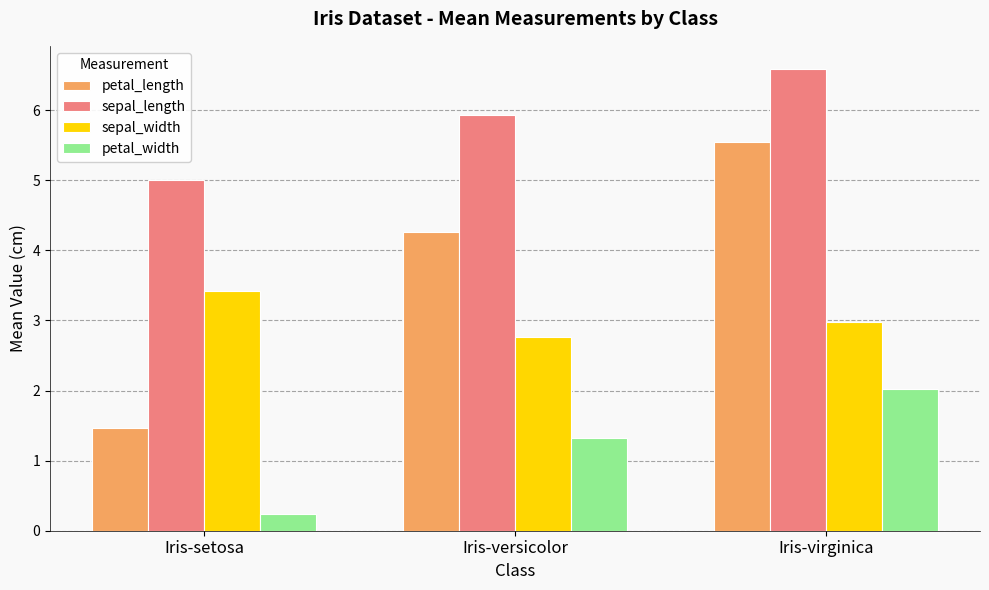

Rank the series by their average value, from highest to lowest.

sepal_length, petal_length, sepal_width, petal_width